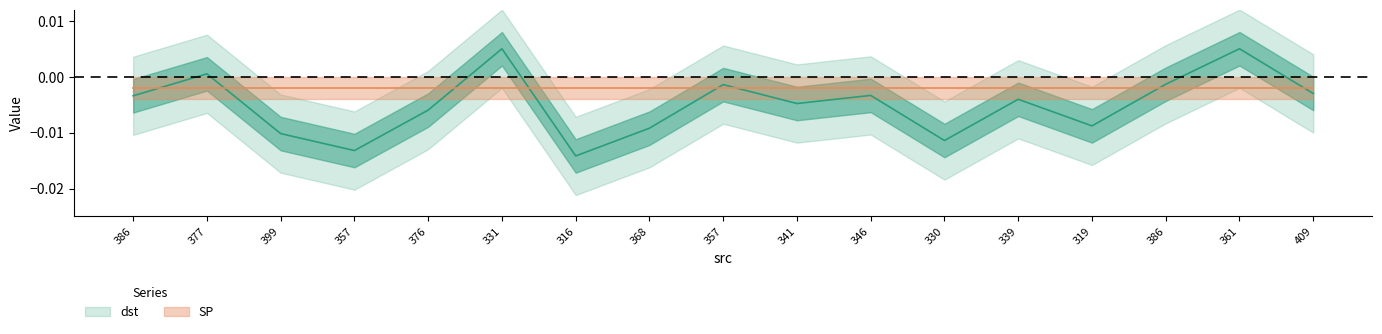

Where is the data nearest to the value 0?

377